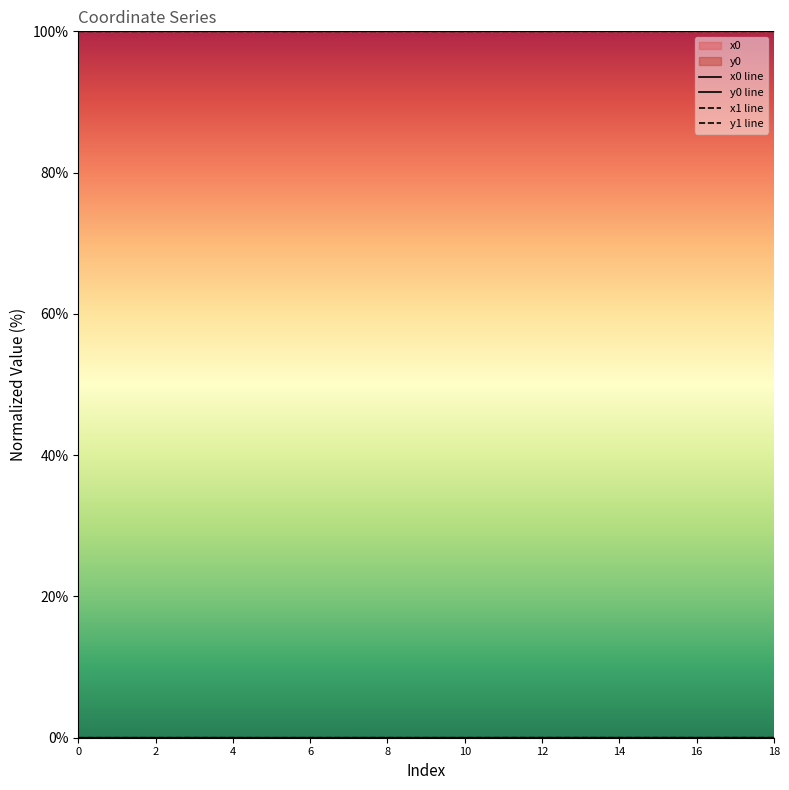

Where is x1 line nearest to the value 99?

6